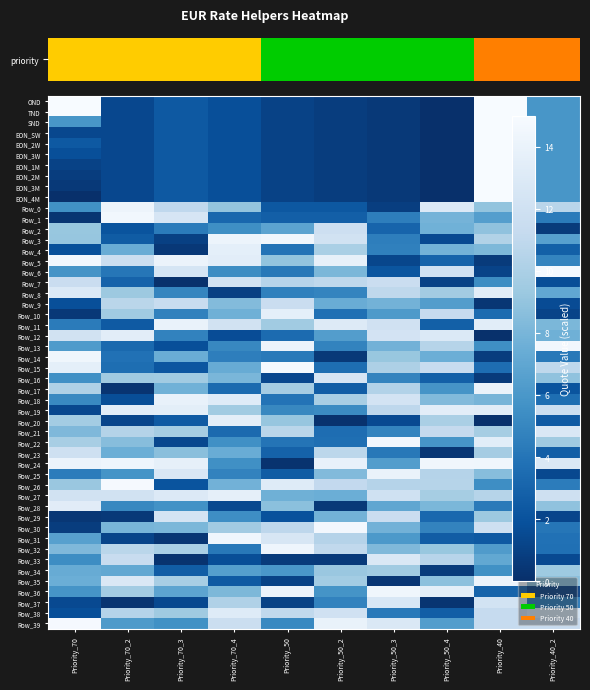

Between Priority_50_4 and Priority_40, which is larger?

Priority_40